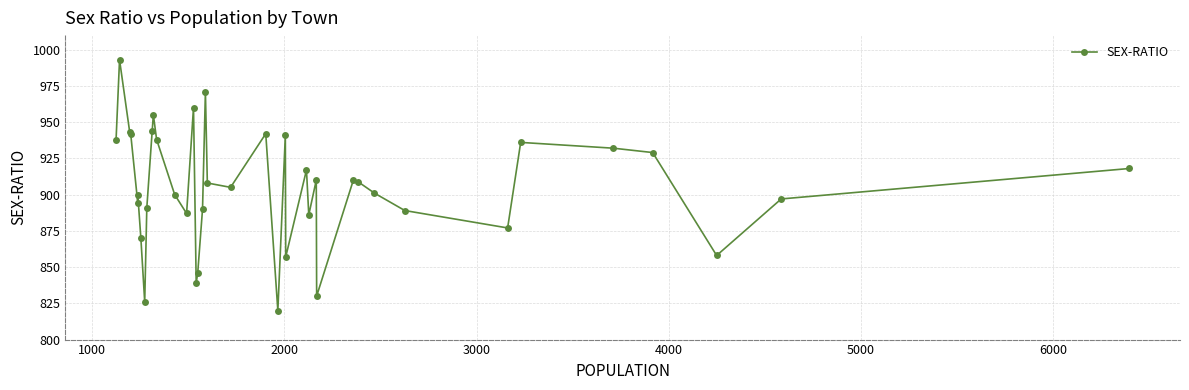

Reading left to right, extract all data points from this chart.

938	993	943	942	894	900	870	826	891	944	955	938	900	887	960	839	846	890	971	908	905	942	820	941	857	917	886	910	830	910	909	901	889	877	936	932	929	858	897	918